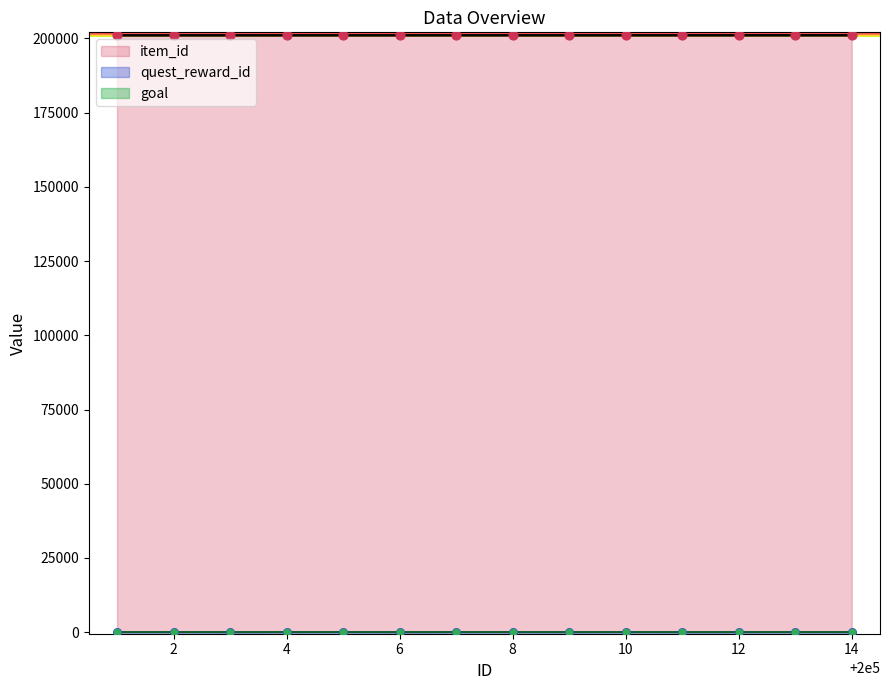

At how many categories does at least one series exceed 14253?

14